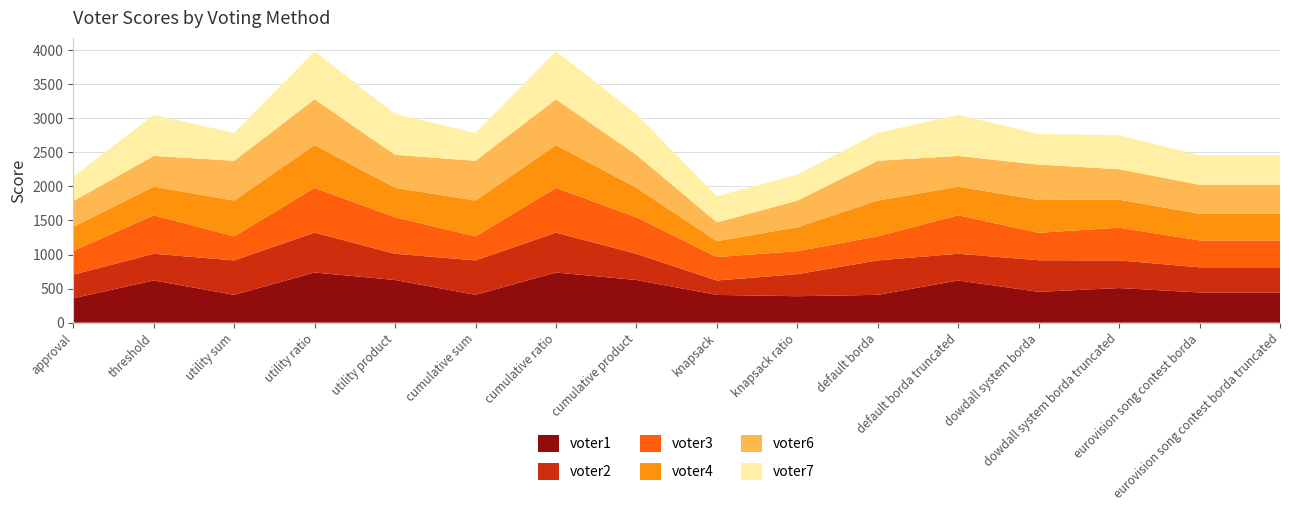

Reading left to right, extract all data points from this chart.

voter1: approval=358	threshold=619	utility sum=408	utility ratio=736	utility product=626	cumulative sum=408	cumulative ratio=736	cumulative product=626	knapsack=407	knapsack ratio=388	default borda=408	default borda truncated=619	dowdall system borda=452	dowdall system borda truncated=508	eurovision song contest borda=443	eurovision song contest borda truncated=443
voter2: approval=347	threshold=392	utility sum=506	utility ratio=586	utility product=385	cumulative sum=506	cumulative ratio=586	cumulative product=385	knapsack=212	knapsack ratio=324	default borda=506	default borda truncated=392	dowdall system borda=464	dowdall system borda truncated=406	eurovision song contest borda=369	eurovision song contest borda truncated=369
voter3: approval=350	threshold=565	utility sum=353	utility ratio=657	utility product=537	cumulative sum=353	cumulative ratio=657	cumulative product=537	knapsack=344	knapsack ratio=338	default borda=353	default borda truncated=565	dowdall system borda=403	dowdall system borda truncated=480	eurovision song contest borda=396	eurovision song contest borda truncated=396
voter4: approval=353	threshold=420	utility sum=526	utility ratio=628	utility product=432	cumulative sum=526	cumulative ratio=628	cumulative product=432	knapsack=233	knapsack ratio=351	default borda=526	default borda truncated=420	dowdall system borda=483	dowdall system borda truncated=412	eurovision song contest borda=391	eurovision song contest borda truncated=391
voter6: approval=376	threshold=452	utility sum=583	utility ratio=672	utility product=484	cumulative sum=583	cumulative ratio=672	cumulative product=484	knapsack=276	knapsack ratio=390	default borda=583	default borda truncated=452	dowdall system borda=518	dowdall system borda truncated=447	eurovision song contest borda=425	eurovision song contest borda truncated=425
voter7: approval=360	threshold=602	utility sum=410	utility ratio=705	utility product=599	cumulative sum=410	cumulative ratio=705	cumulative product=599	knapsack=385	knapsack ratio=383	default borda=410	default borda truncated=602	dowdall system borda=451	dowdall system borda truncated=499	eurovision song contest borda=433	eurovision song contest borda truncated=433